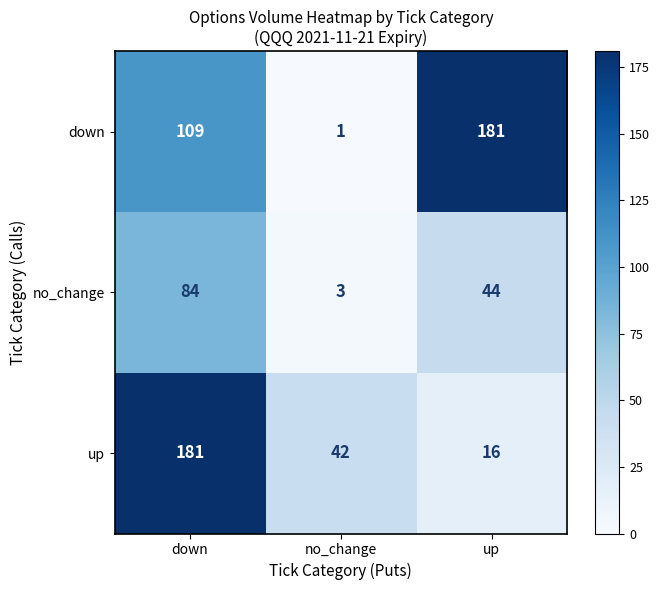

How many data points does each series have?

3